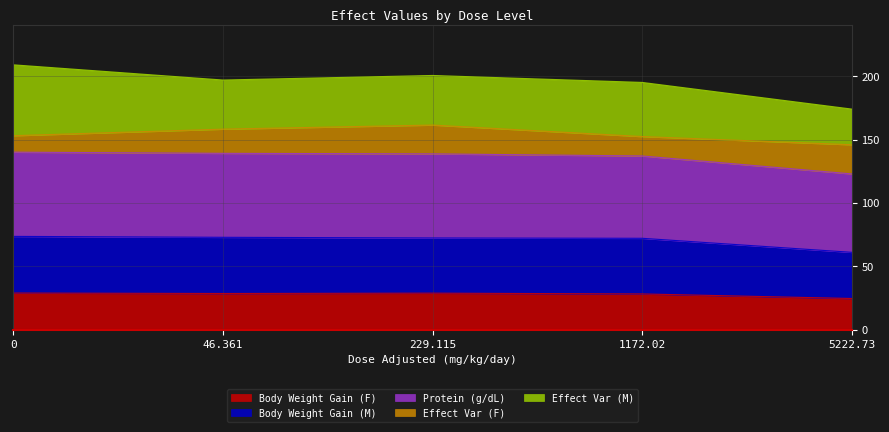

What is the minimum value for Body Weight Gain (F)?

24.6